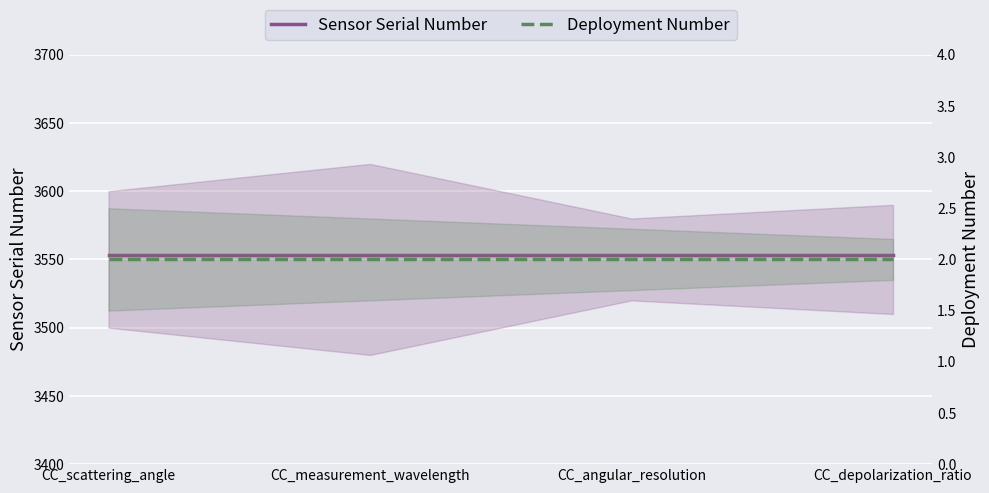

Rank the series by their maximum value, from lowest to highest.

Deployment Number, Sensor Serial Number